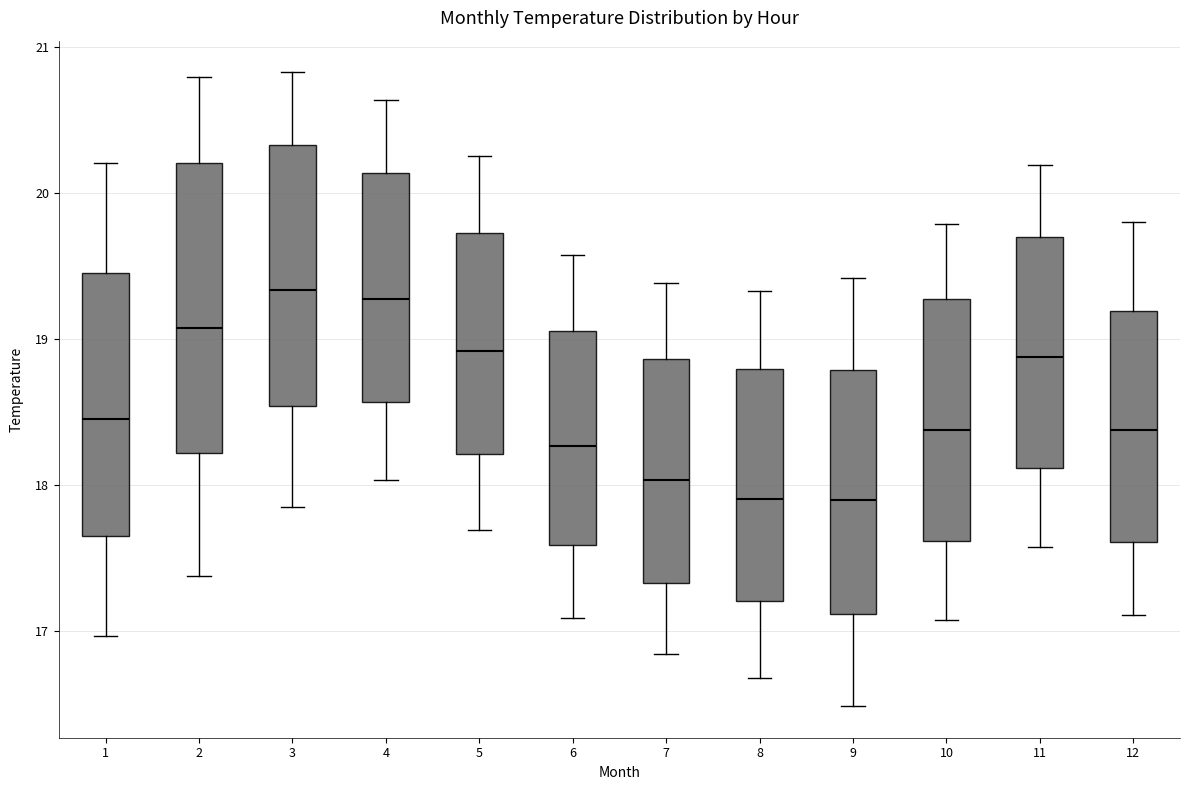

Reading left to right, read every box against the y-axis: the position of its median line, the range the box covers, and the ends of its whiskers. The values are not printed on the chart, so give them approximately, as read against the axis.

1: median 18.4, box 17.7 to 19.4, whiskers 17.0 to 20.2
2: median 19.1, box 18.2 to 20.2, whiskers 17.4 to 20.8
3: median 19.3, box 18.5 to 20.3, whiskers 17.8 to 20.8
4: median 19.3, box 18.6 to 20.1, whiskers 18.0 to 20.6
5: median 18.9, box 18.2 to 19.7, whiskers 17.7 to 20.3
6: median 18.3, box 17.6 to 19.1, whiskers 17.1 to 19.6
7: median 18.0, box 17.3 to 18.9, whiskers 16.8 to 19.4
8: median 17.9, box 17.2 to 18.8, whiskers 16.7 to 19.3
9: median 17.9, box 17.1 to 18.8, whiskers 16.5 to 19.4
10: median 18.4, box 17.6 to 19.3, whiskers 17.1 to 19.8
11: median 18.9, box 18.1 to 19.7, whiskers 17.6 to 20.2
12: median 18.4, box 17.6 to 19.2, whiskers 17.1 to 19.8